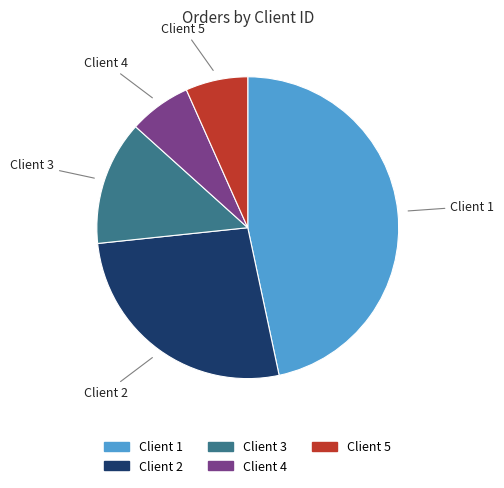

Count the number of slices in the pie.

5